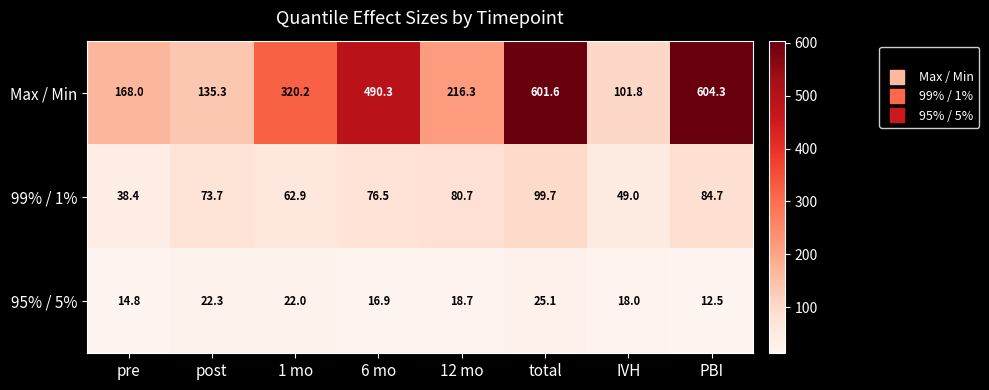

What is the maximum value for 99% / 1%?

99.7